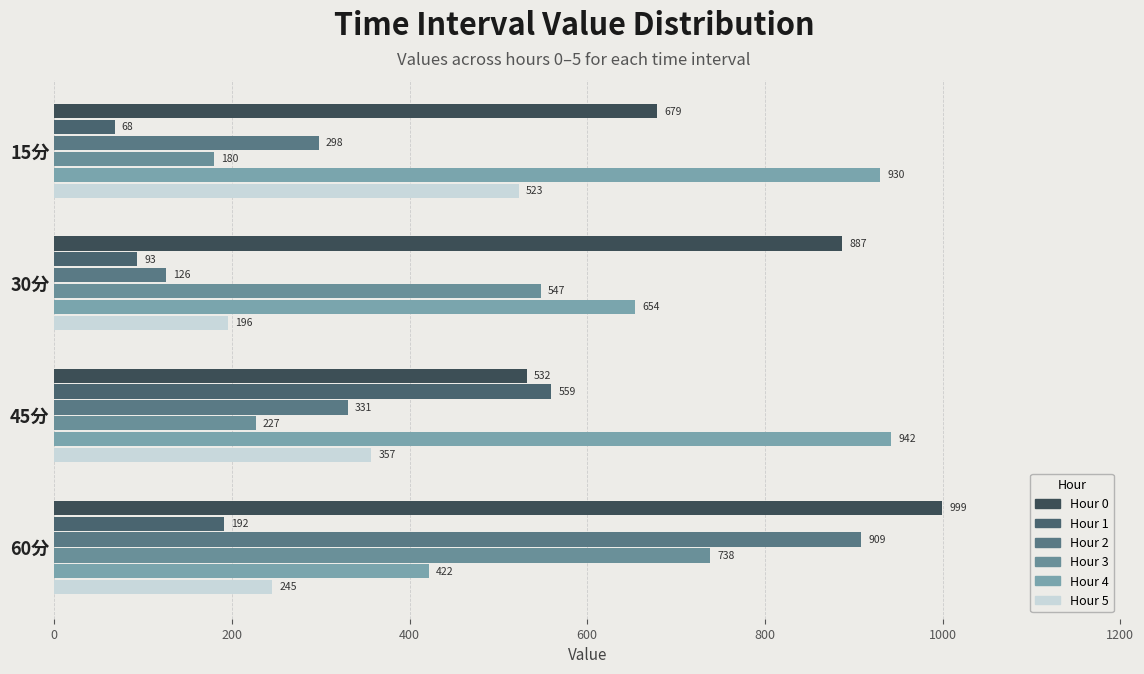

Count the number of categories in the chart.

4